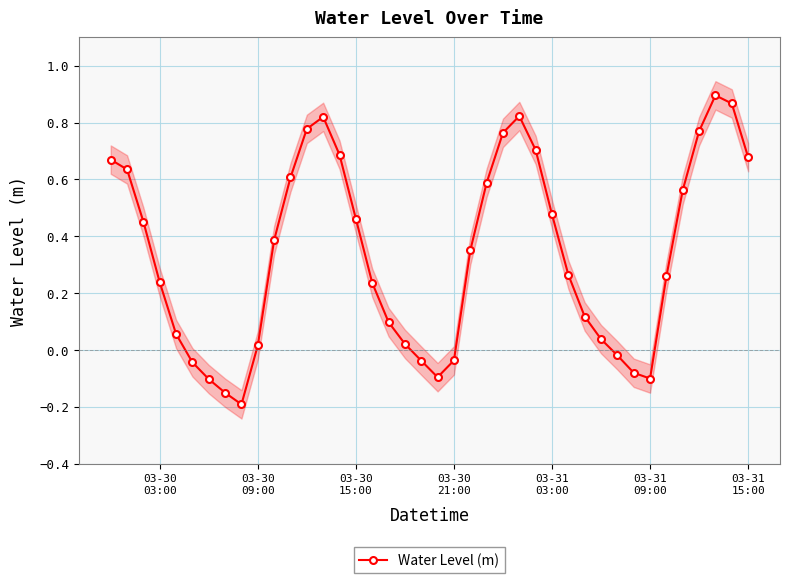

In Water Level (m), how many points are lower than both neighbors (excluding endpoints)?

3